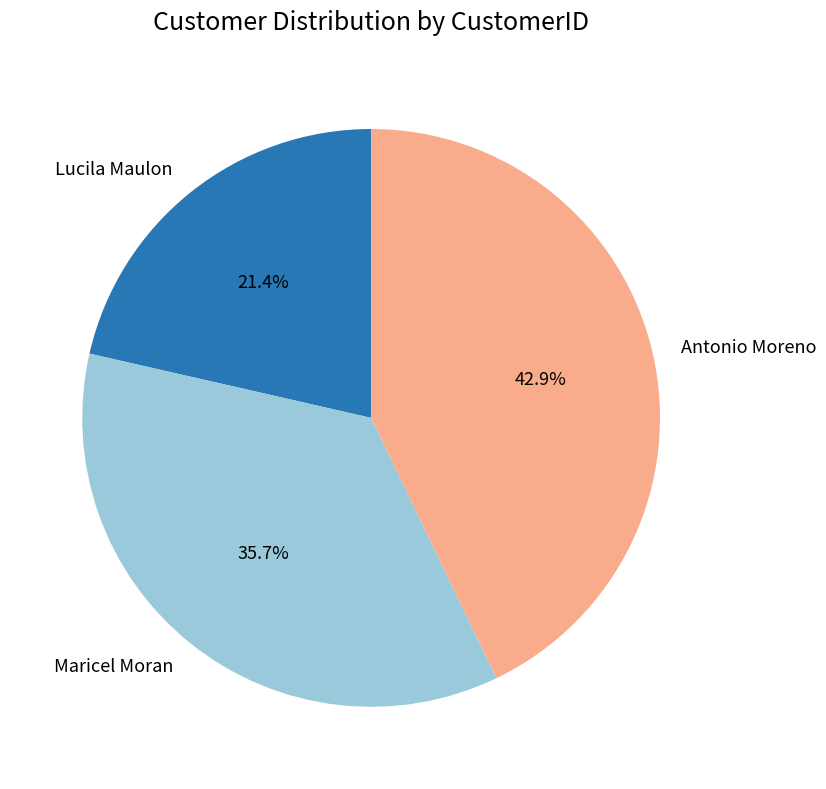

True or false: Lucila Maulon accounts for 13% of the total.

False